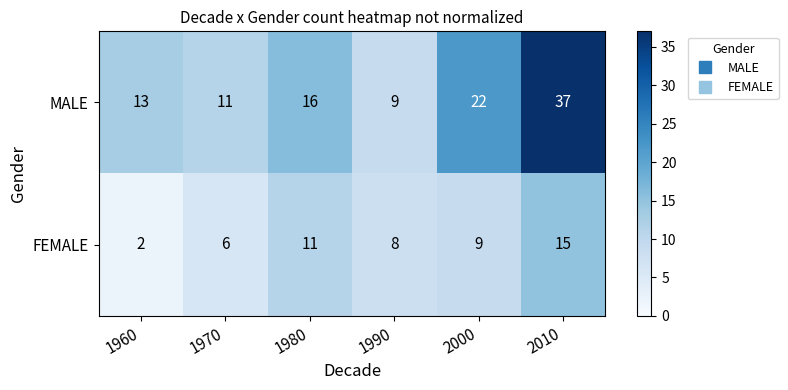

What is the average value of the MALE series?

18